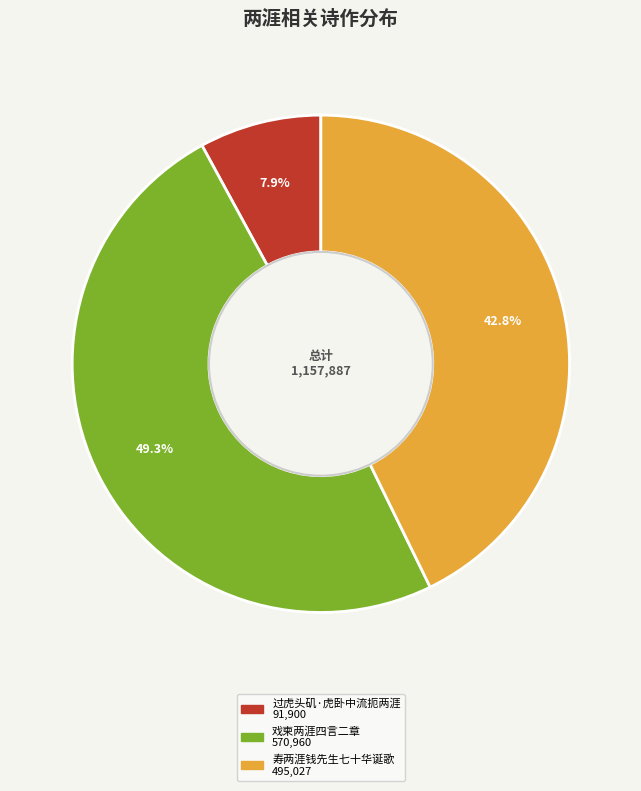

How many slices are in this pie chart?

3